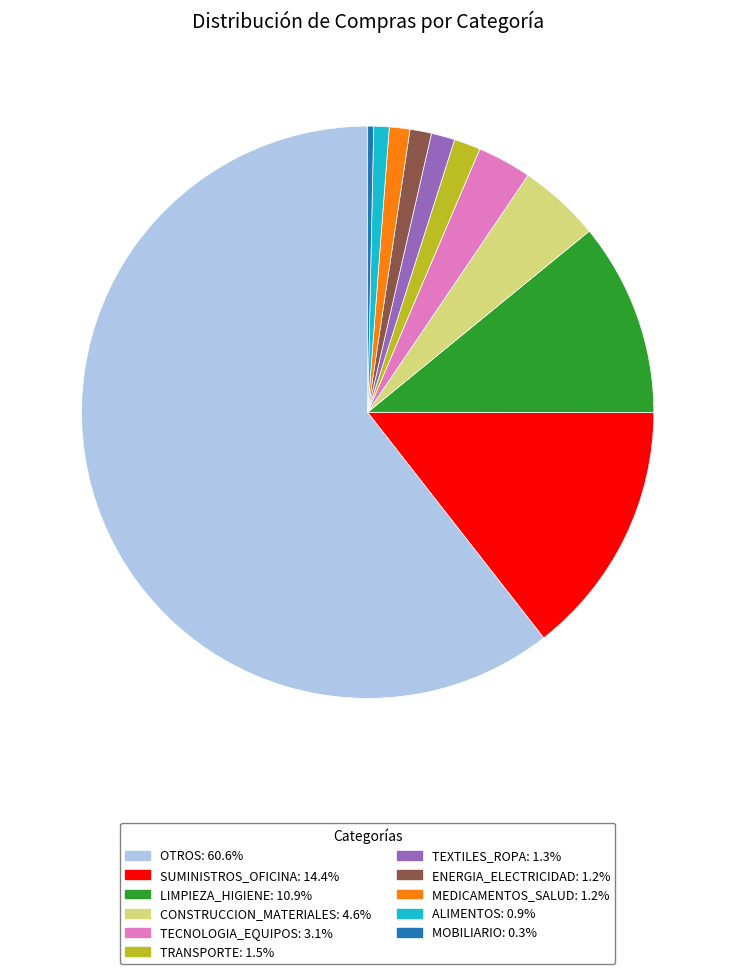

Which slice is the smallest?

MOBILIARIO